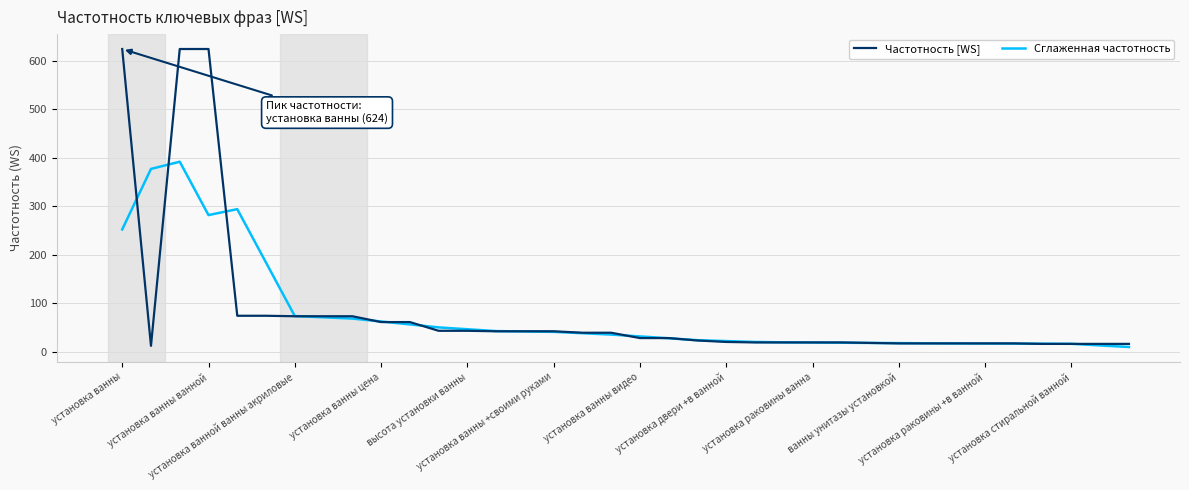

Which series has the largest range (max minus min)?

Частотность [WS]